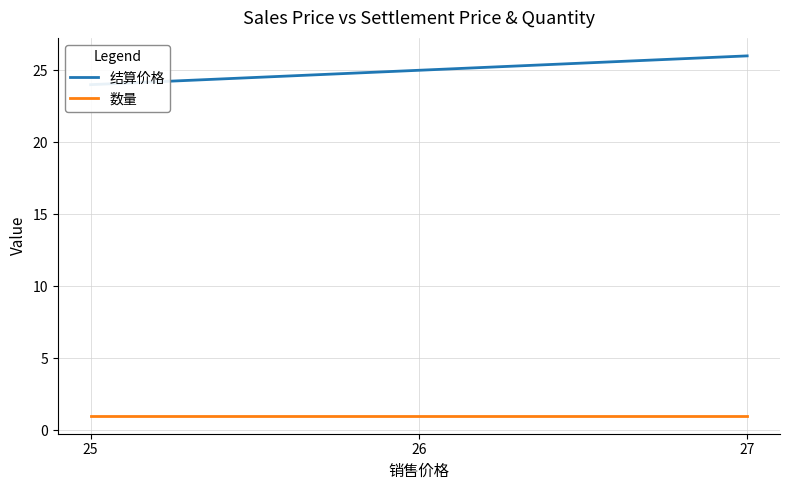

How many lines are shown in the chart?

2